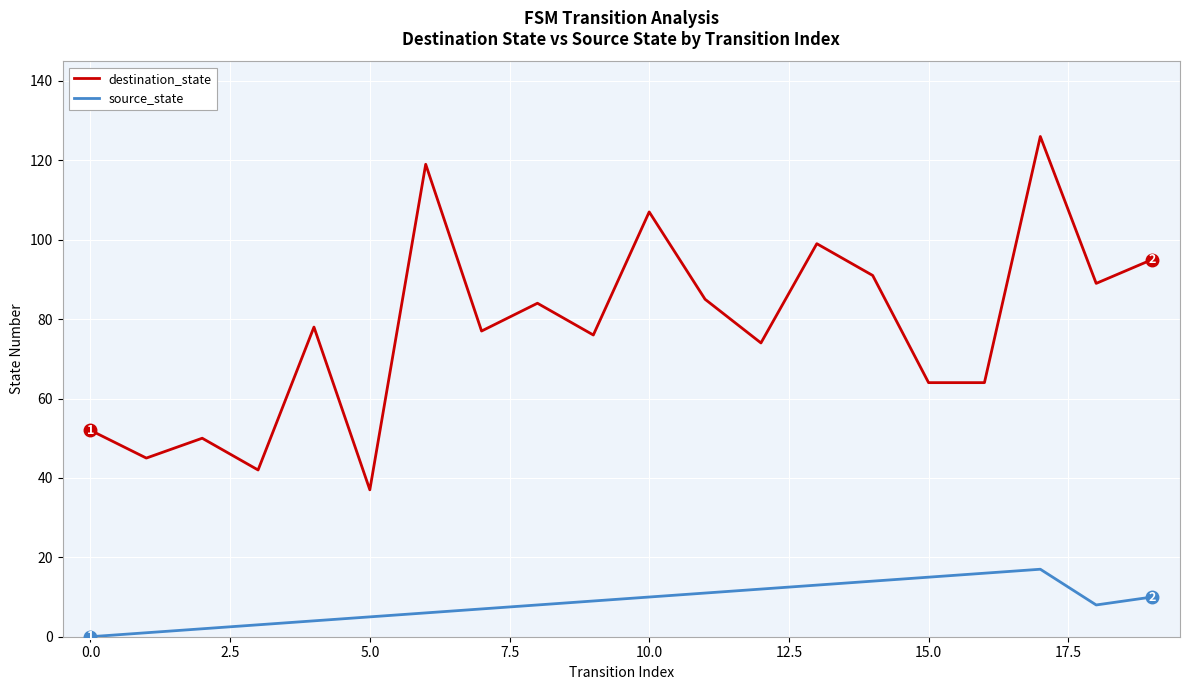

How many lines are shown in the chart?

2